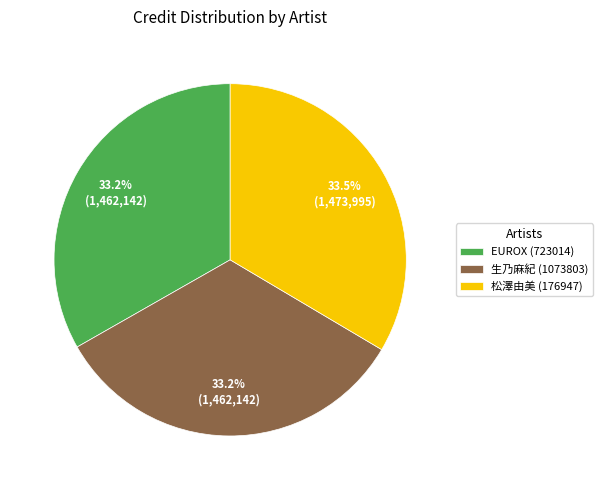

How many slices are in this pie chart?

3